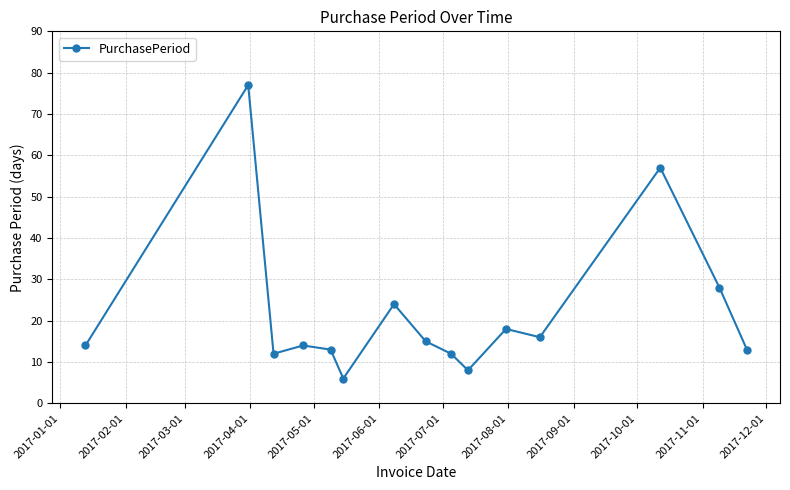

What is the difference between the maximum and second lowest values?

69